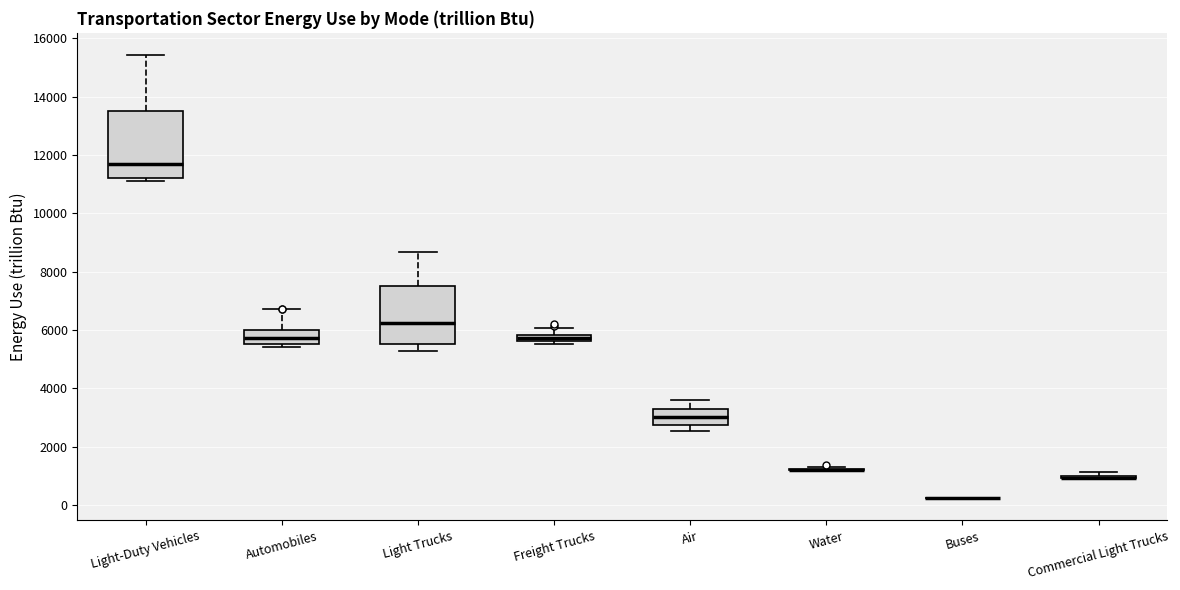

Where does the upper whisker of the box for Light-Duty Vehicles end on the y-axis? The values are not printed on the chart, so give them approximately, as read against the axis.

15400